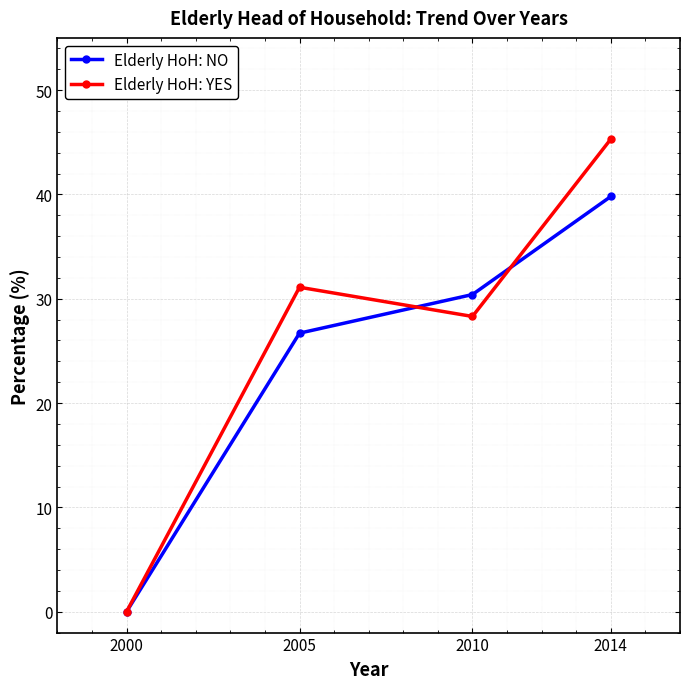

What is the spread (max minus min) of values at 2014?

5.5